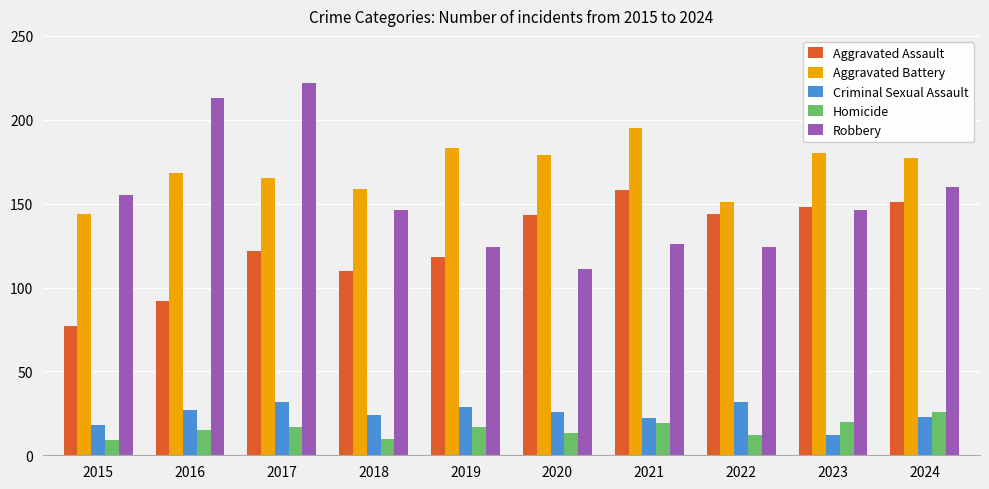

List the series in order of their peak value, highest first.

Robbery, Aggravated Battery, Aggravated Assault, Criminal Sexual Assault, Homicide